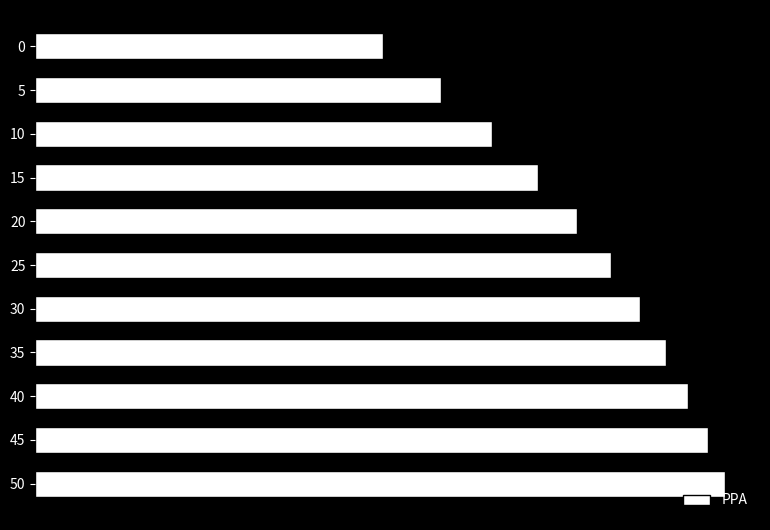

What is the ratio of the value at 15 to the value at 5?

1.2